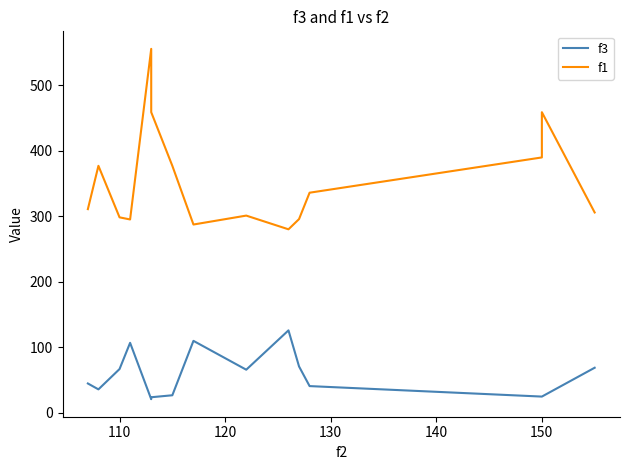

Which series has the largest range (max minus min)?

f1